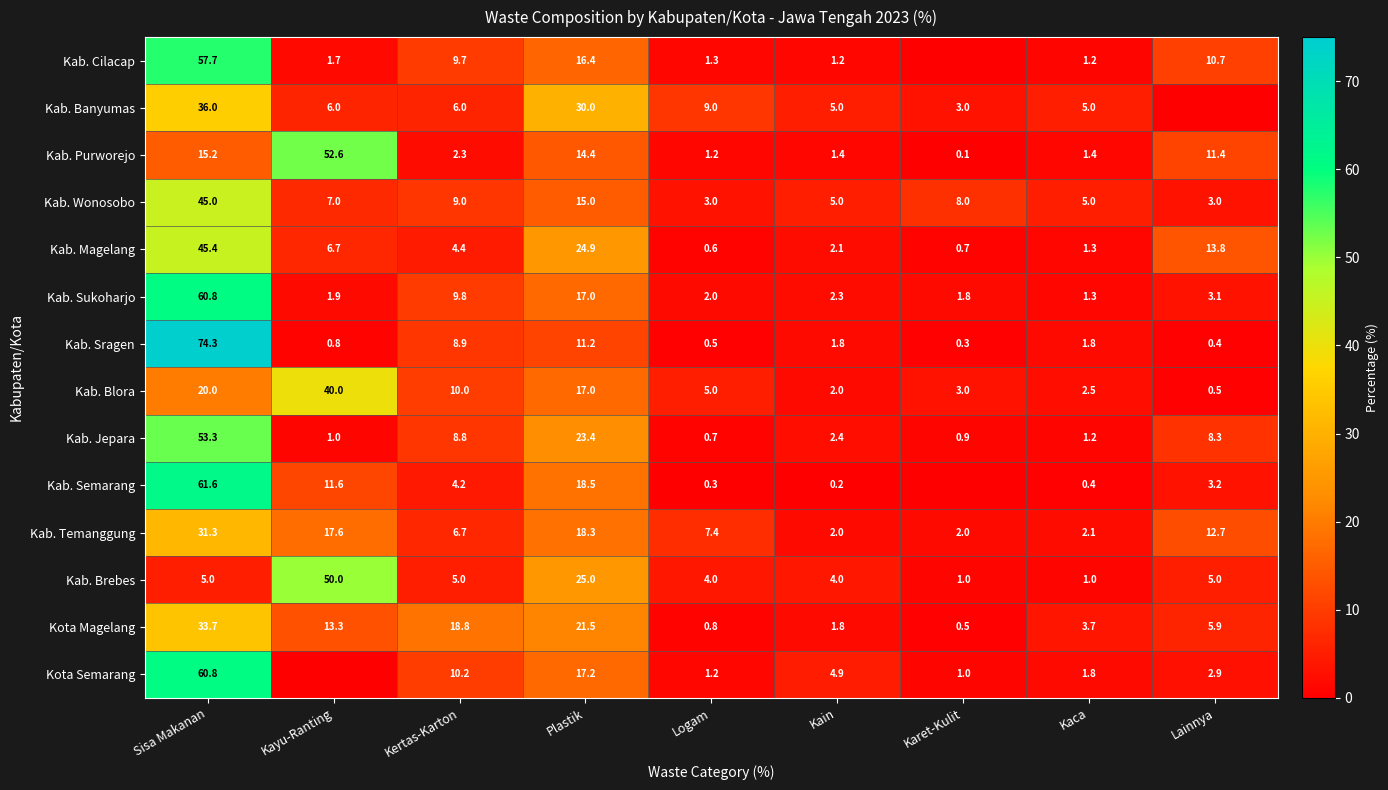

What is the lowest value of the Kab. Blora series?

0.5